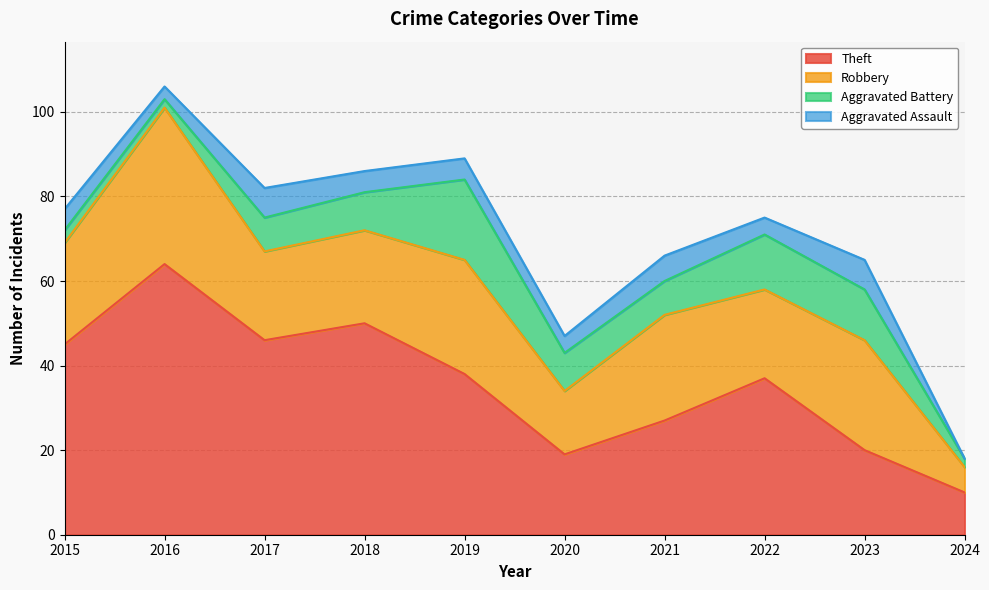

True or false: Aggravated Assault has a value of 6 at 2021.

True